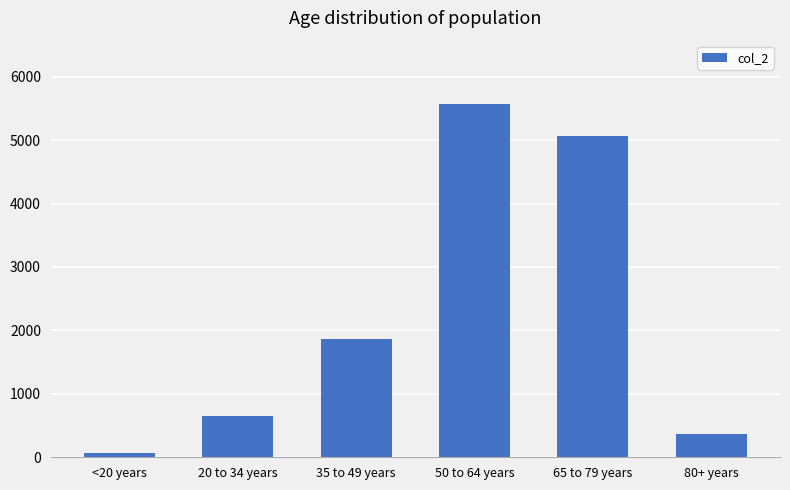

What is the change in value from 50 to 64 years to 65 to 79 years?

-501